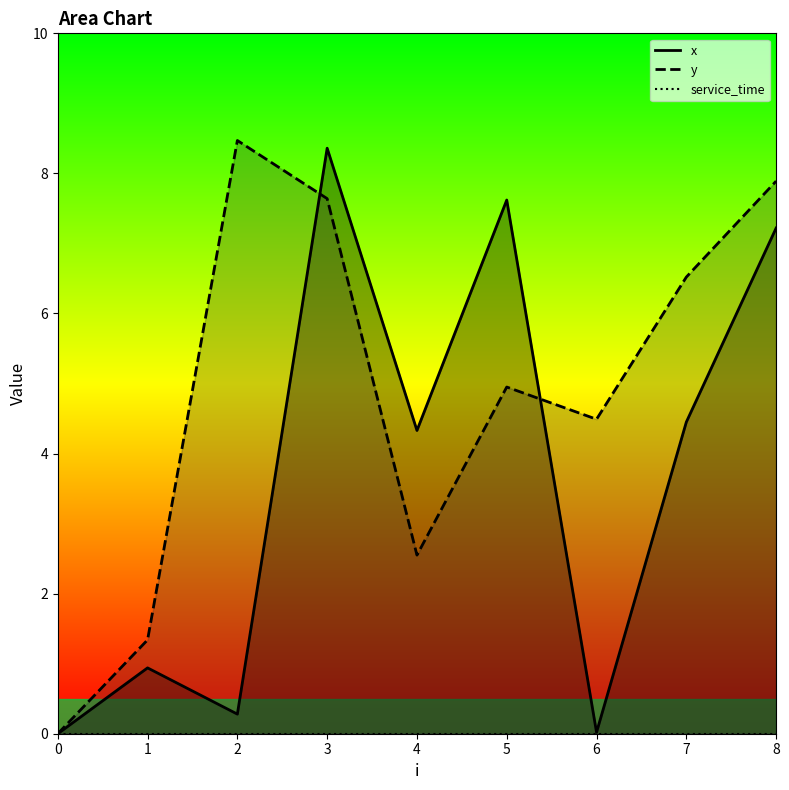

At which label does x first exceed 4?

3